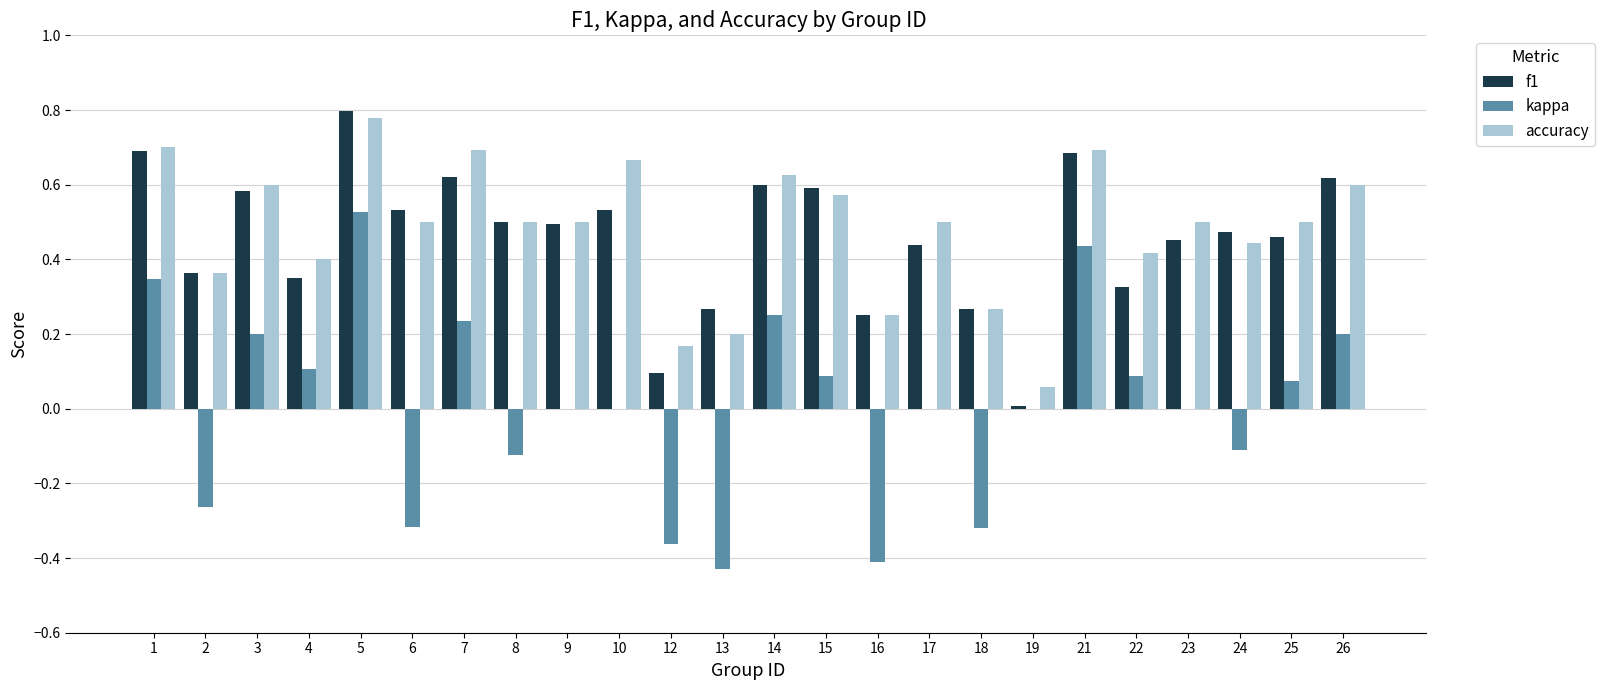

What is the sum of all accuracy values?

11.5